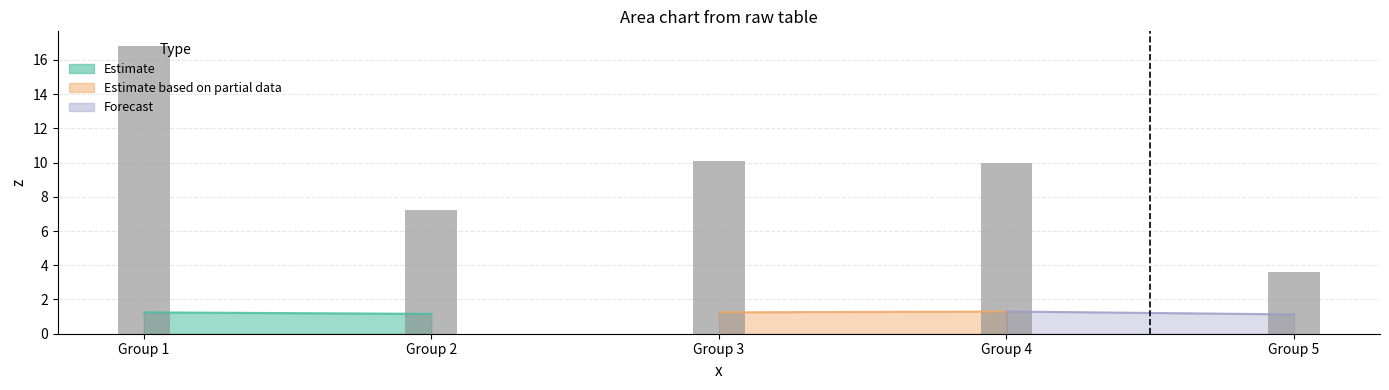

What is the value of the 2nd bar from the left?

7.2